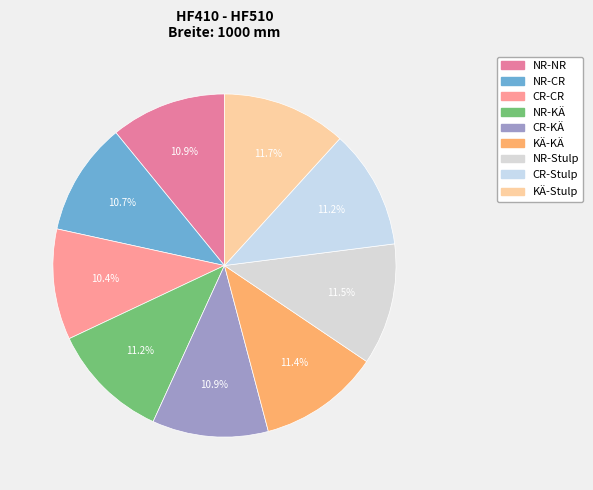

The NR-KÄ slice represents 11% of the pie. True or false?

True